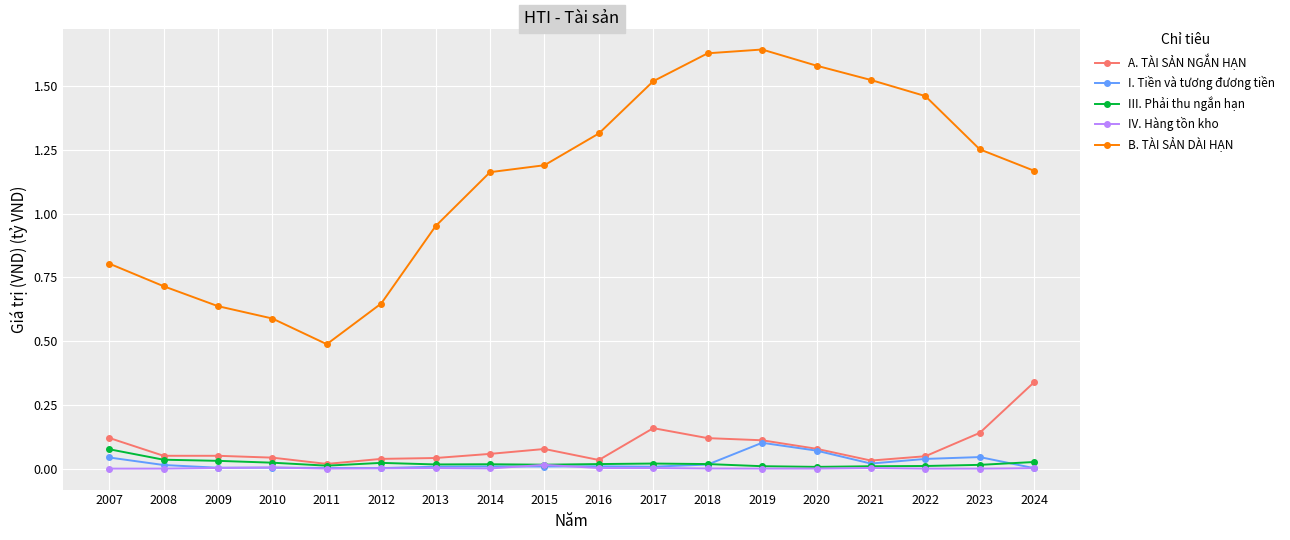

At how many categories does at least one series exceed 1?

11